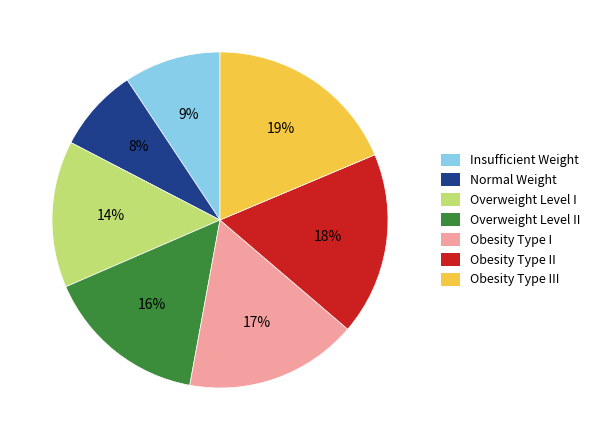

What percentage is the Normal Weight slice, to the nearest percent?

8%